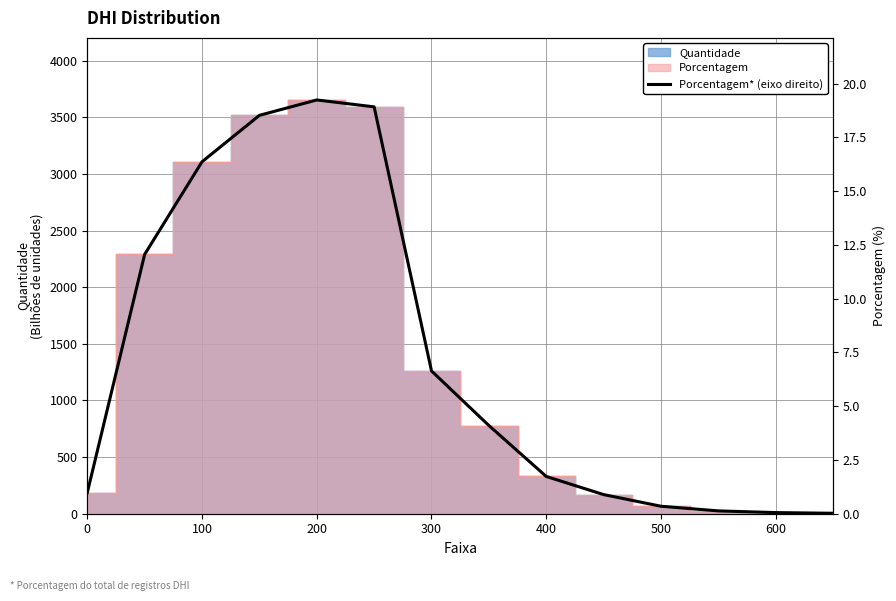

The value at 9 is 0.5. True or false?

False